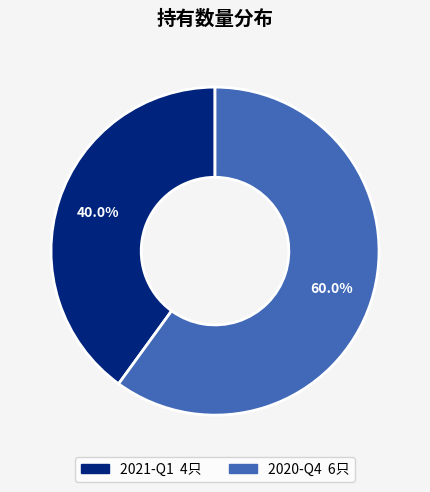

To the nearest percent, what is the combined percentage of 2021-Q1 and 2020-Q4?

100%